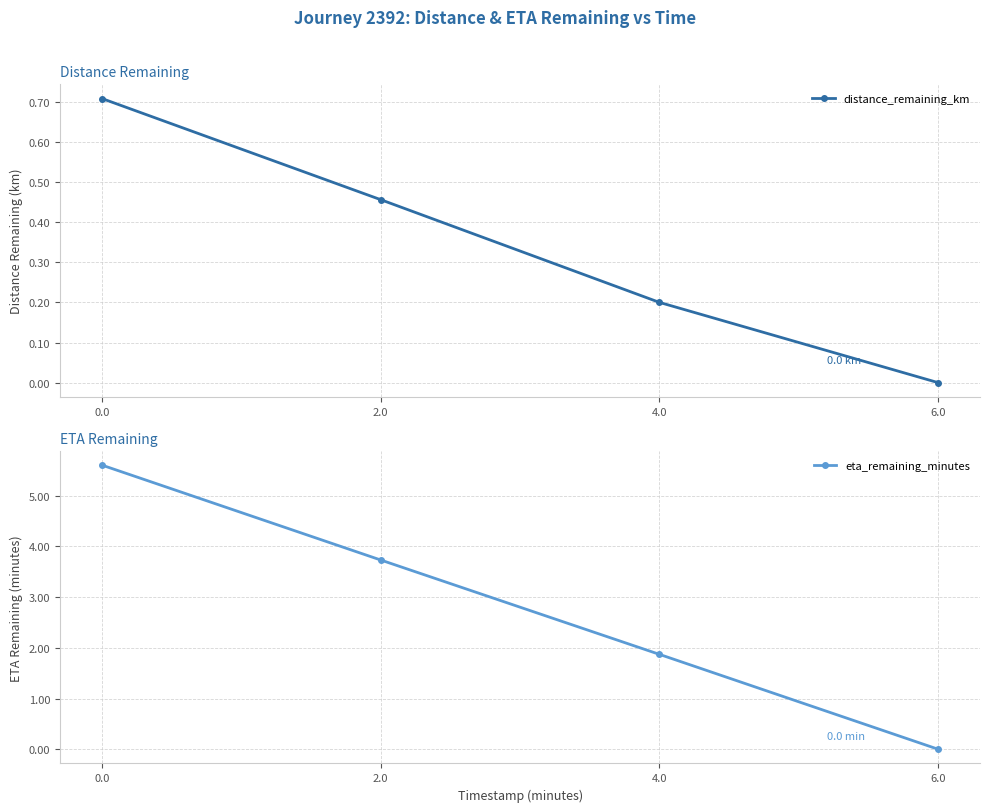

At which label does distance_remaining_km reach its minimum?

6.0